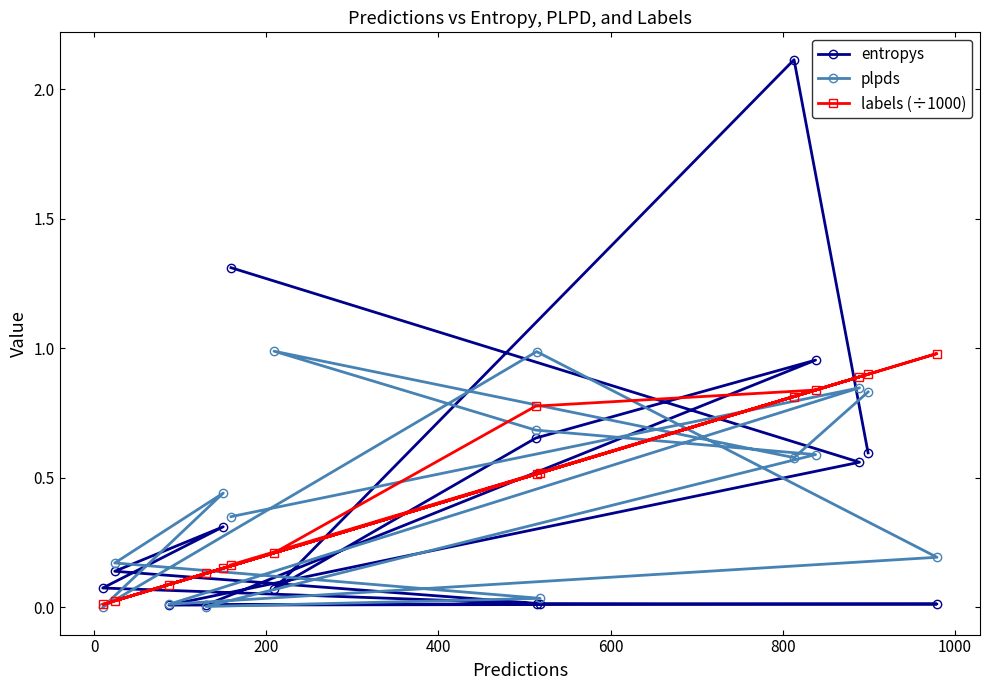

What is the maximum value shown in the chart?

2.1